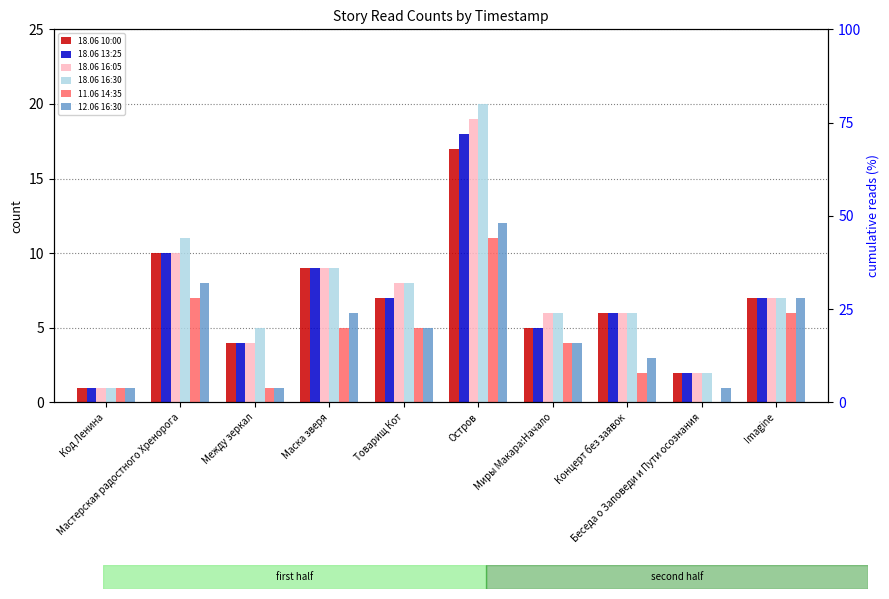

The 18.06 10:00 series shows 10 at Imagine. True or false?

False